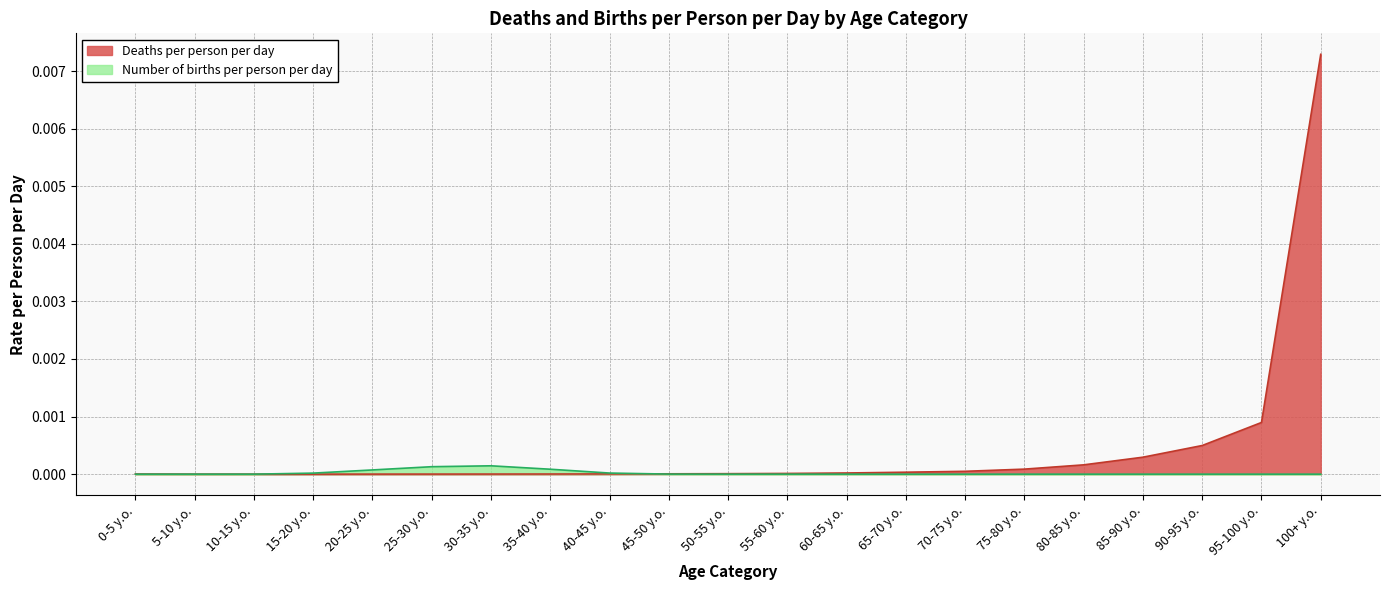

How many intersections are there between Number of births per person per day and Deaths per person per day?

2